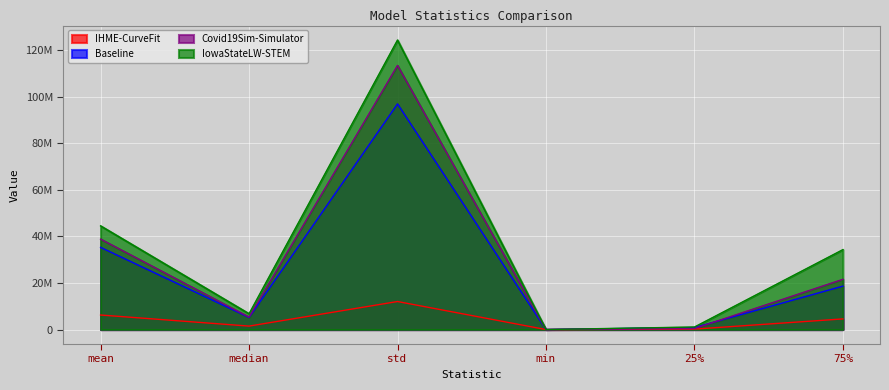

What is the label of the 4th point from the right?

std